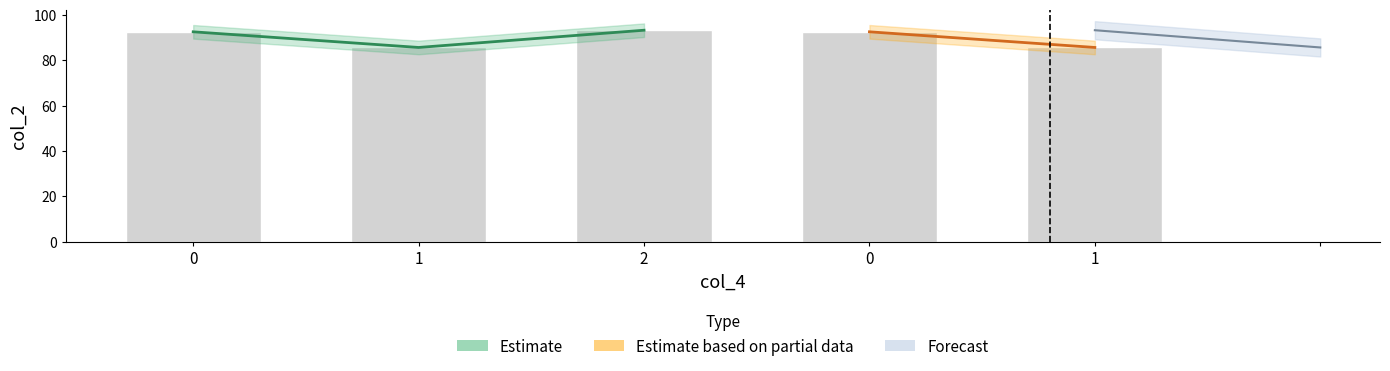

What value does the data have at 2?

93.2